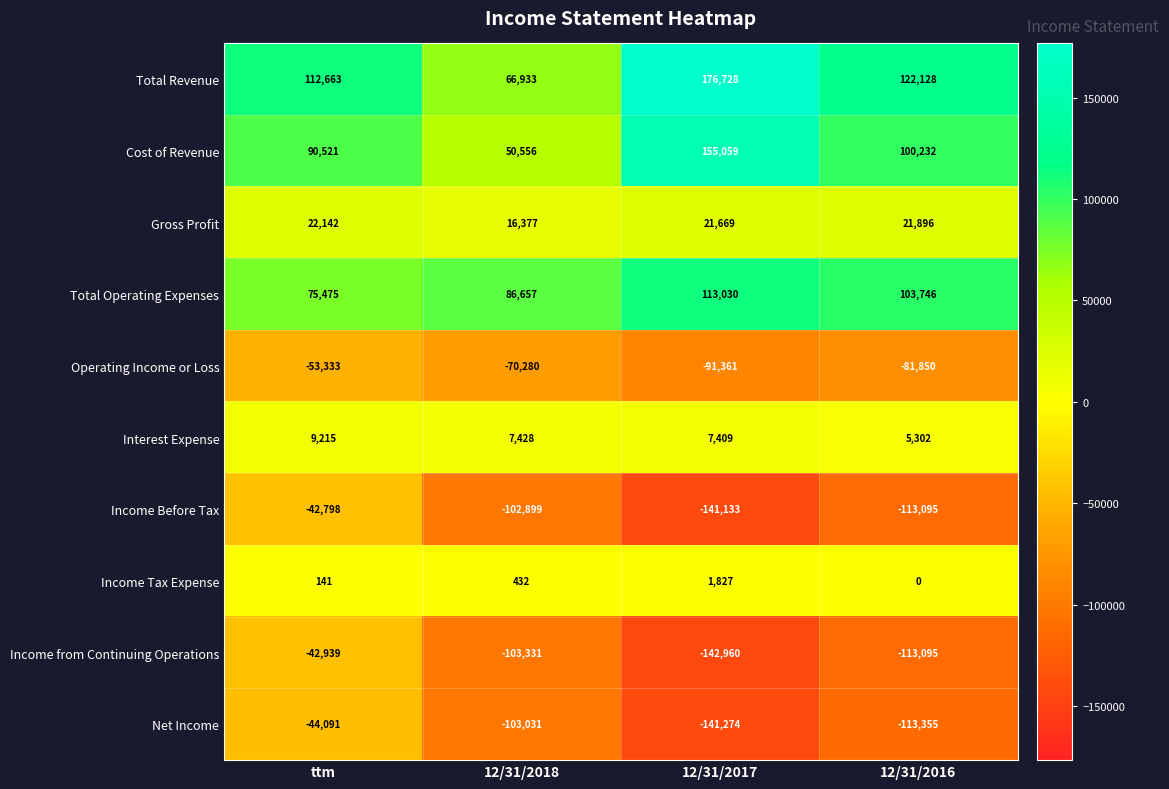

What is the difference between the maximum and minimum values in the Net Income series?

97183